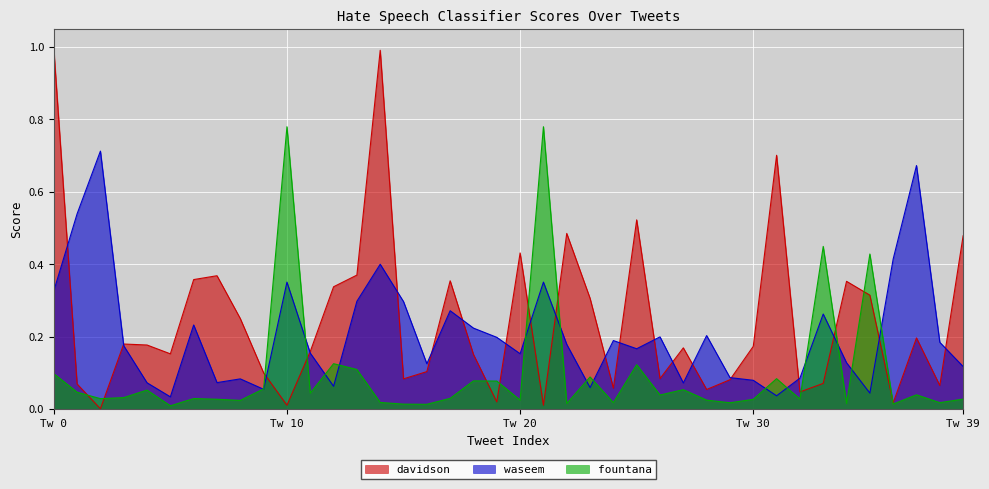

Which has a higher value, 29 or 26?

26